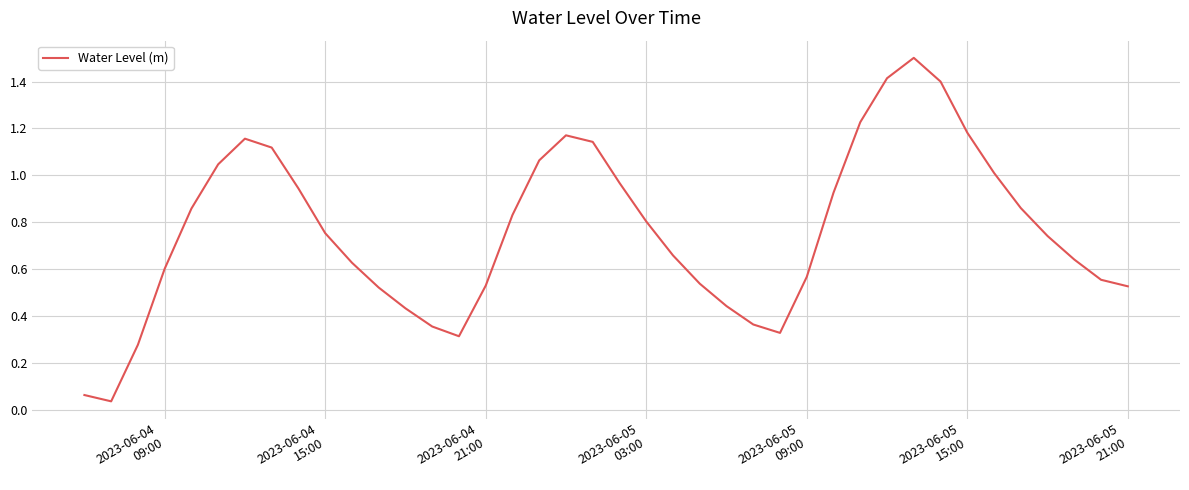

What is the sum of all values?

30.5